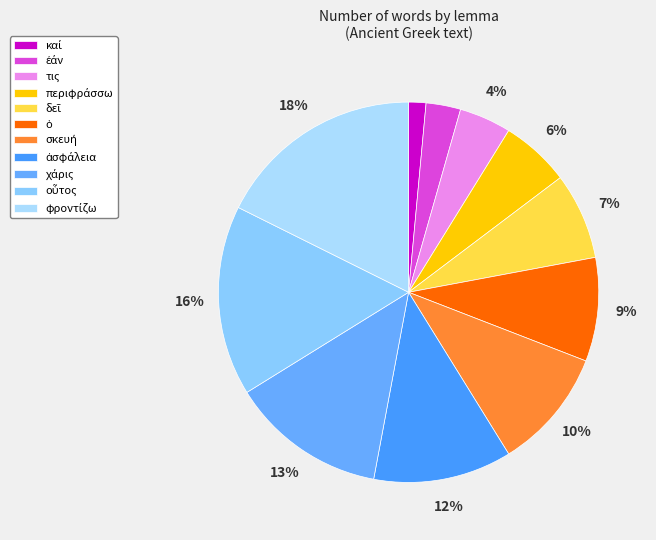

How many slices are in this pie chart?

11